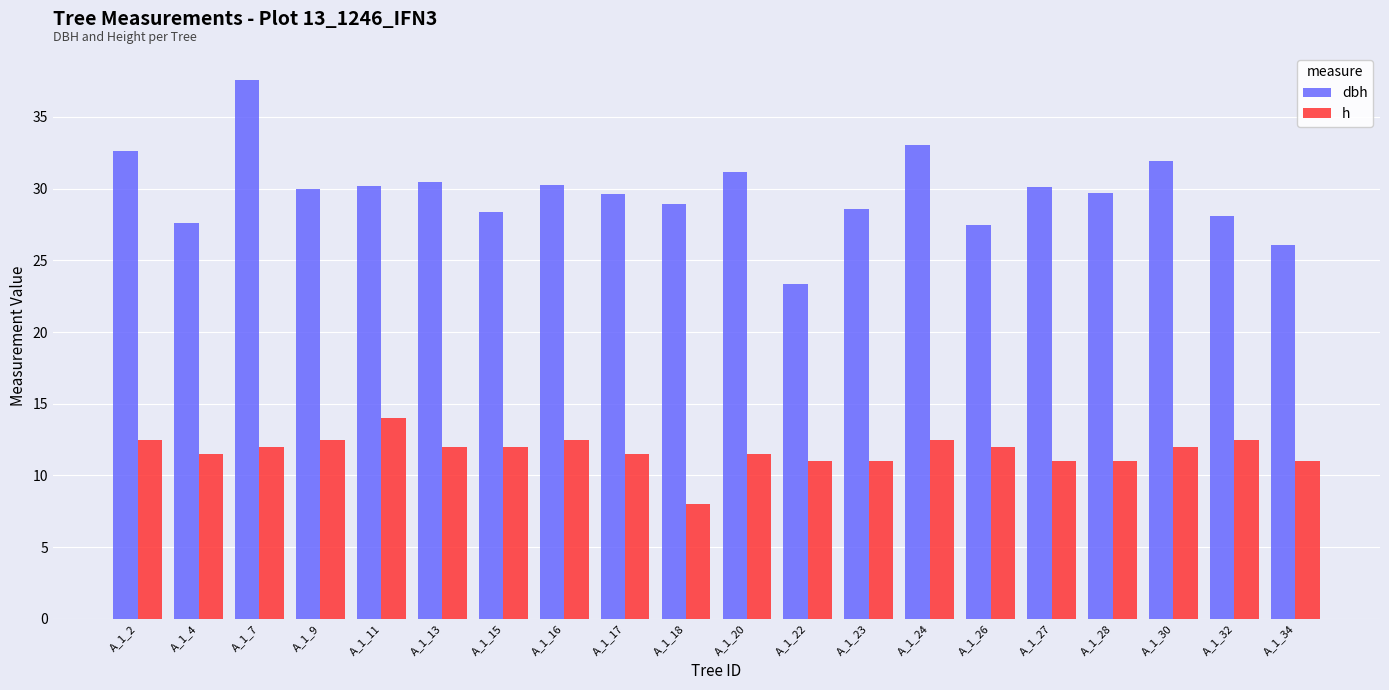

What is the minimum value for dbh?

23.4